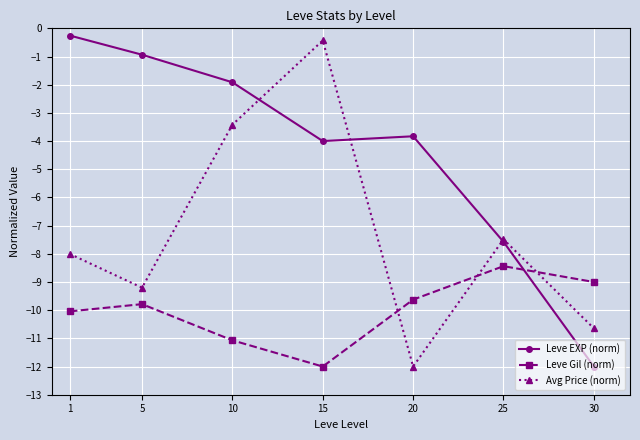

True or false: Leve EXP (norm) has more than 0 points higher than both neighbors.

True